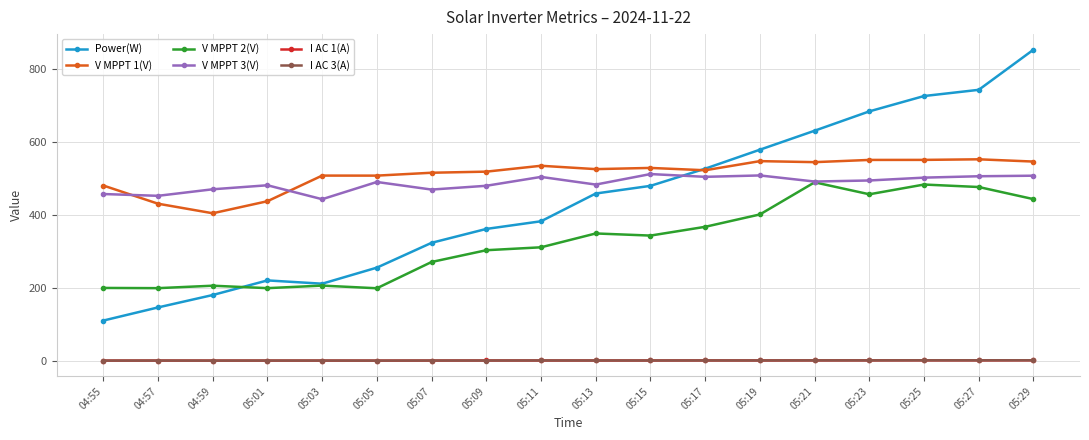

At how many categories does at least one series exceed 225?

18